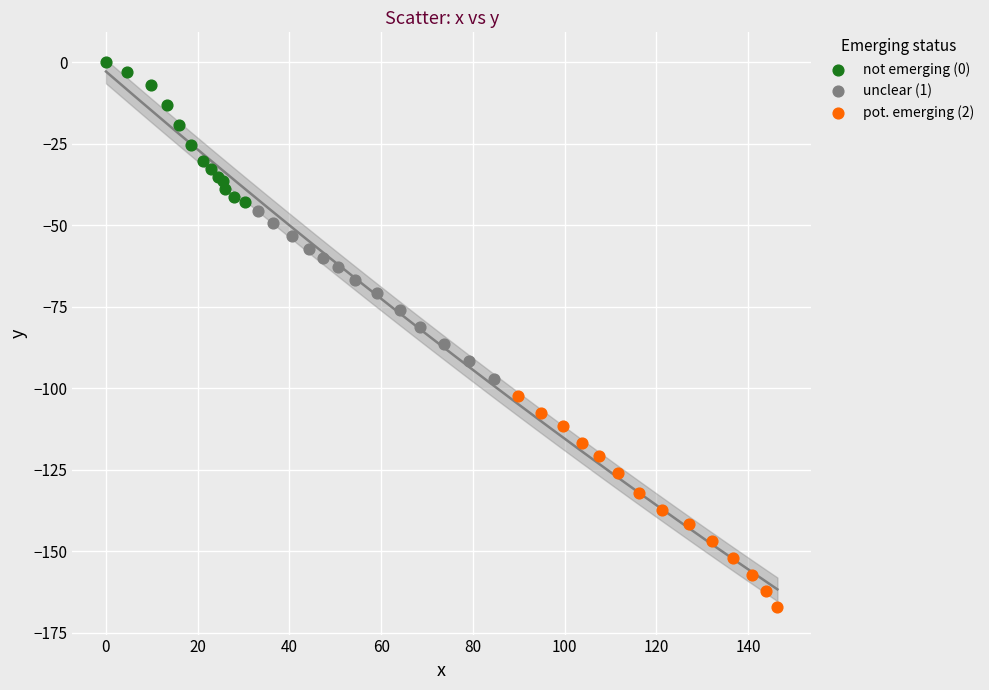

Which series contains the highest Y value?

not emerging (0)